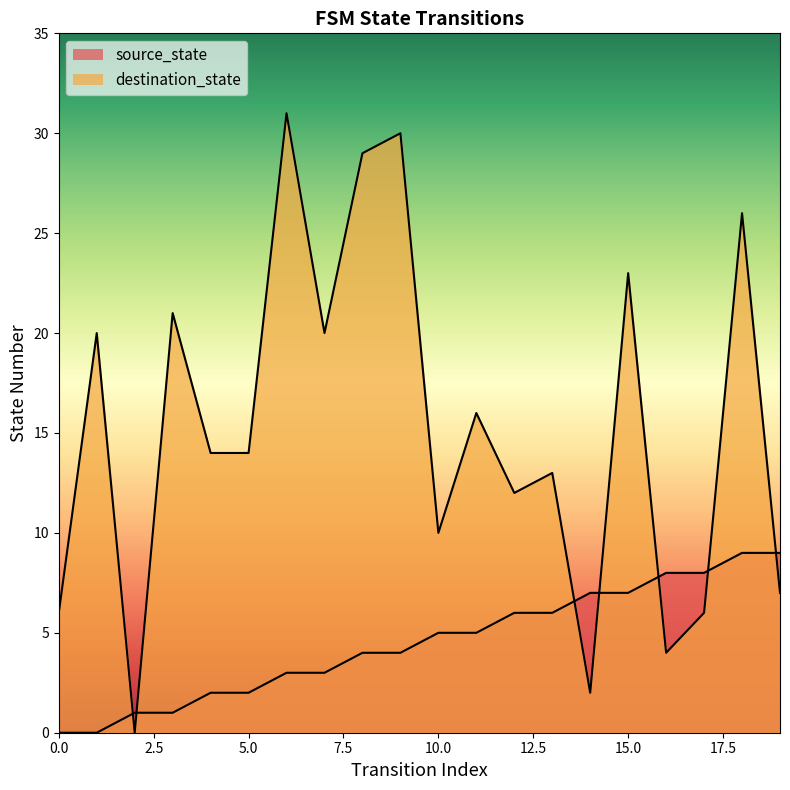

Which series ends up on top after the final intersection of source_state and destination_state?

source_state